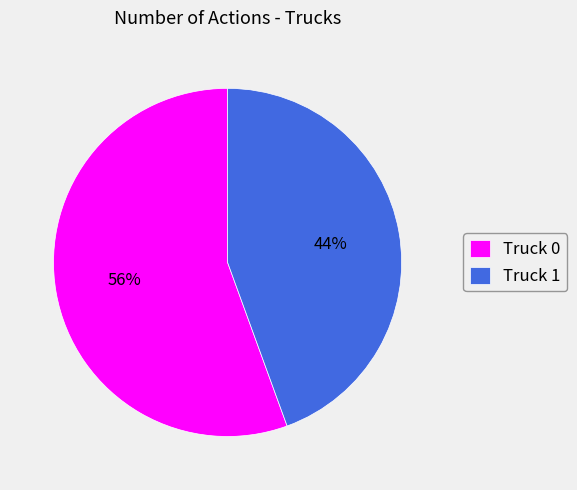

Rank the categories by value from highest to lowest.

Truck 0, Truck 1